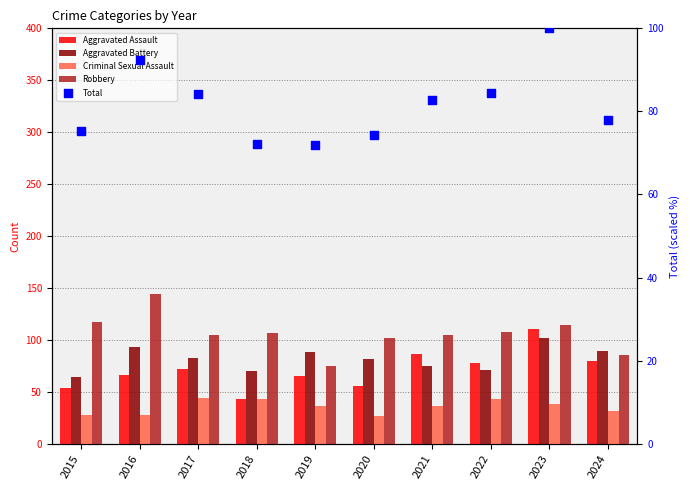

What is the total value across all series at 2018?

335.2